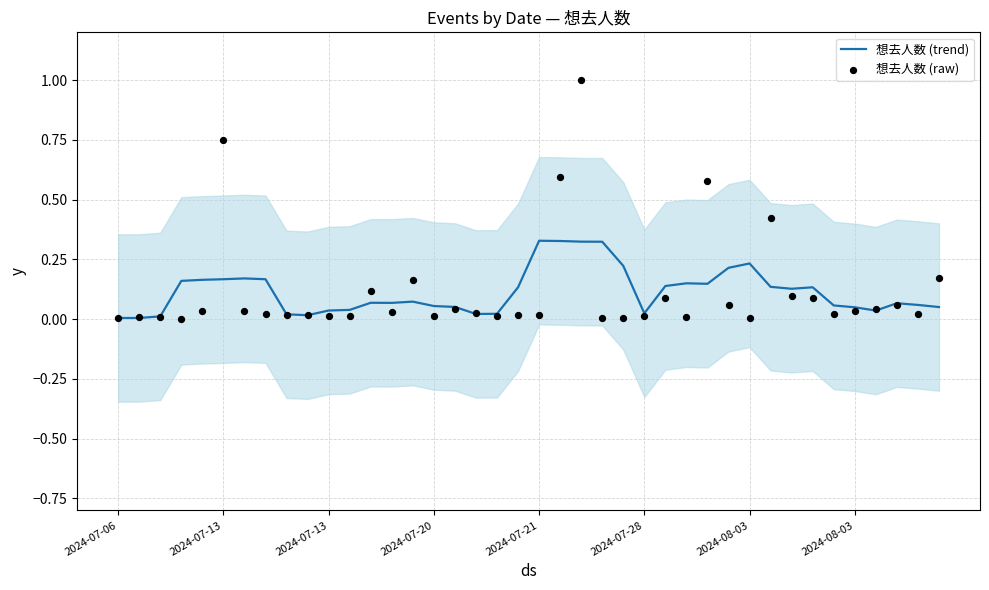

Which series has the largest total across all categories?

想去人数 (raw)